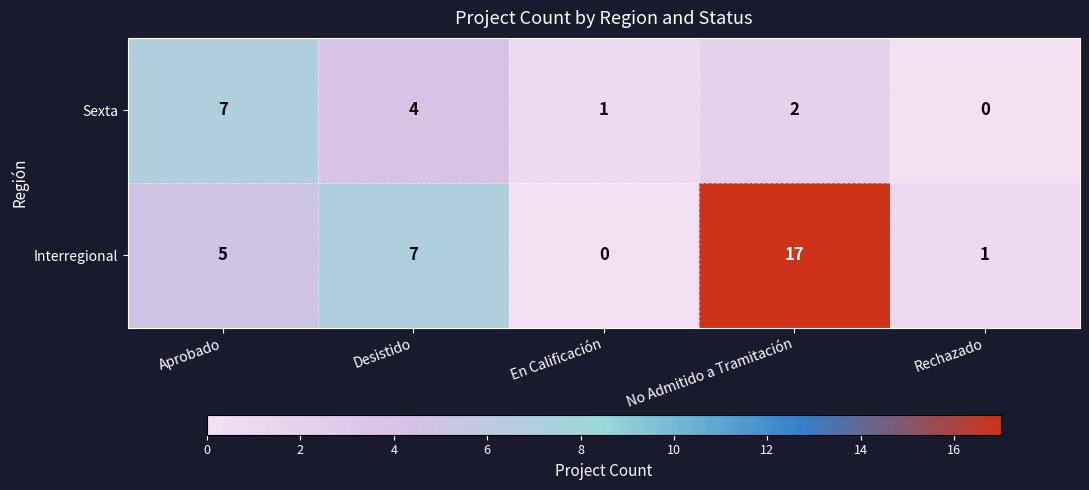

Is the value of Interregional at Aprobado greater than the value of Sexta at Rechazado?

Yes